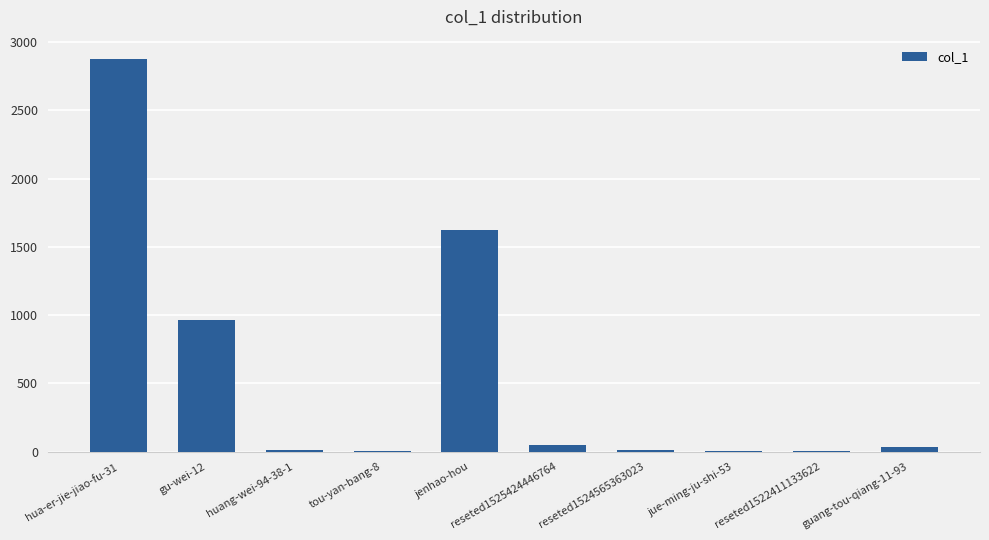

At which label is the value closest to 1438?

jenhao-hou